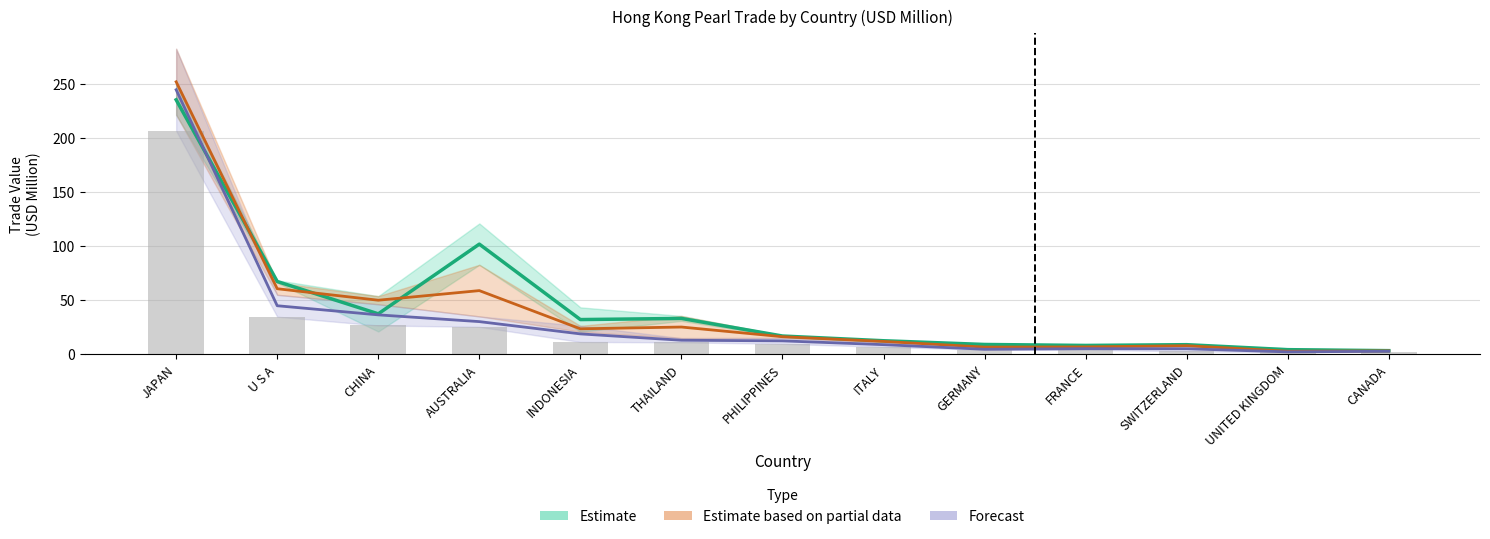

The value of 201812 at THAILAND is 4.7. True or false?

False